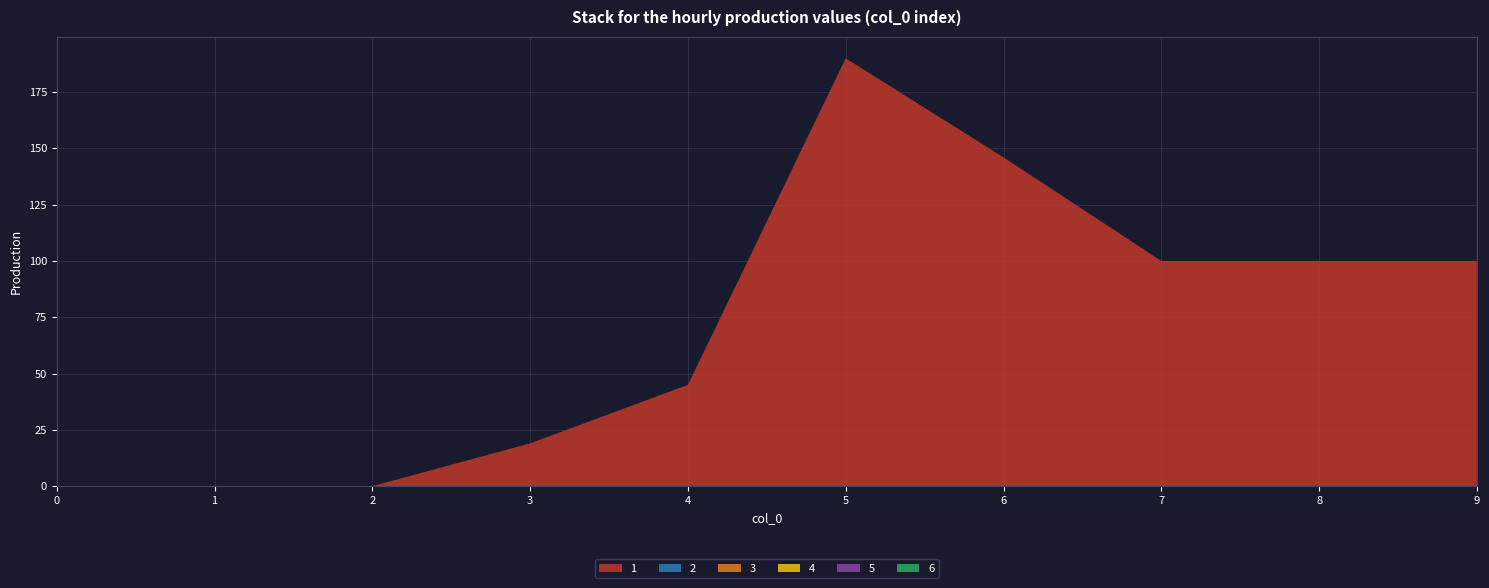

Reading left to right, list all the values displayed in this chart.

1: 0=0	1=0	2=0	3=19	4=45	5=190	6=146	7=100	8=100	9=100
2: 0=0	1=0	2=0	3=0	4=0	5=0	6=0	7=0	8=0	9=0
3: 0=0	1=0	2=0	3=0	4=0	5=0	6=0	7=0	8=0	9=0
4: 0=0	1=0	2=0	3=0	4=0	5=0	6=0	7=0	8=0	9=0
5: 0=0	1=0	2=0	3=0	4=0	5=0	6=0	7=0	8=0	9=0
6: 0=0	1=0	2=0	3=0	4=0	5=0	6=0	7=0	8=0	9=0